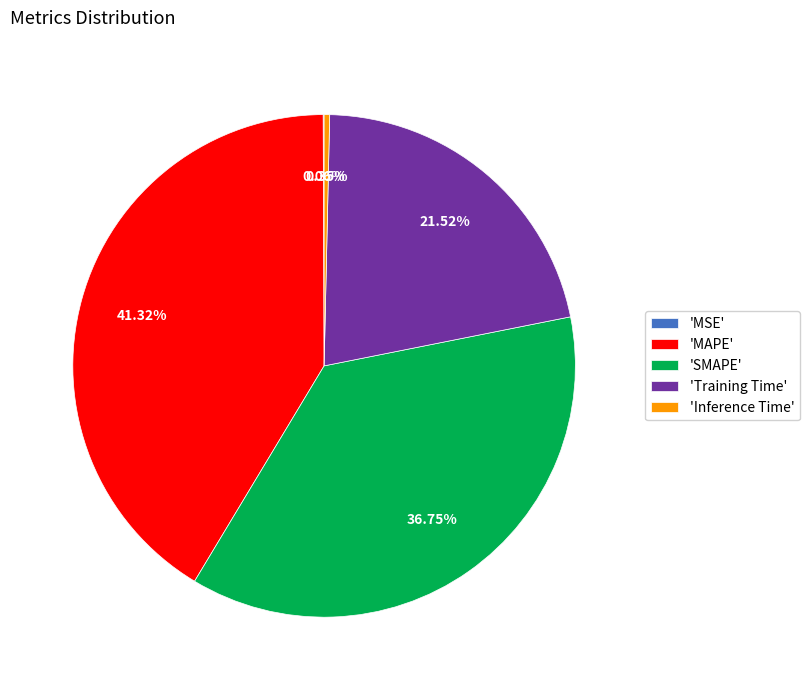

Is 'Training Time' the majority of the pie?

No